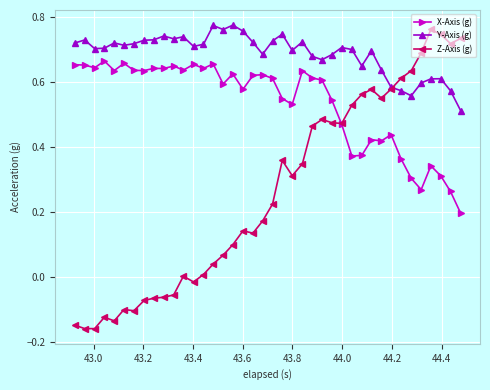

True or false: X-Axis (g) and Y-Axis (g) cross at least once.

False